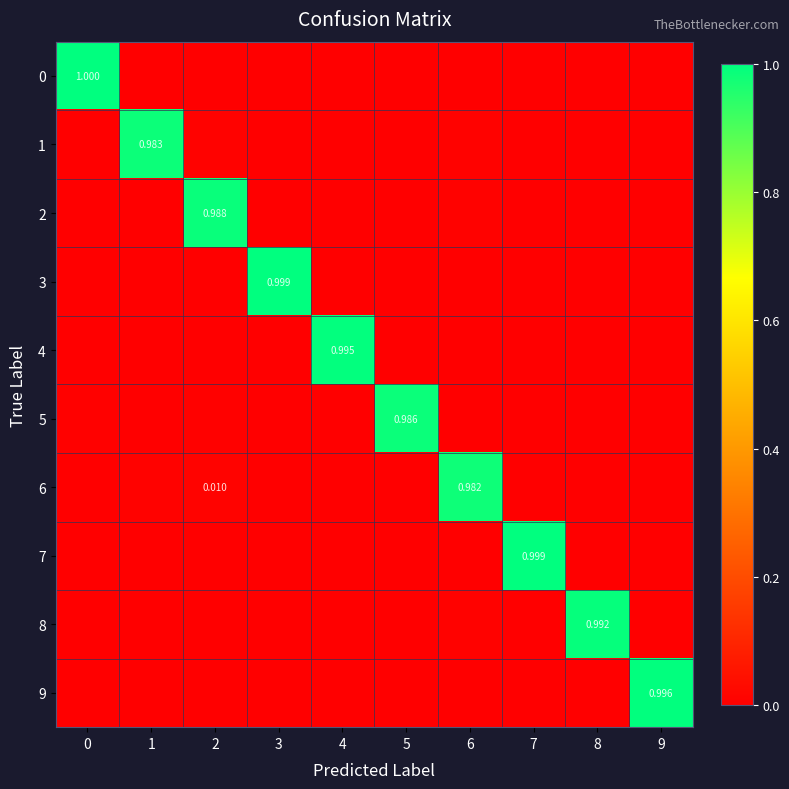

At which category is the sum across all series the highest?

2